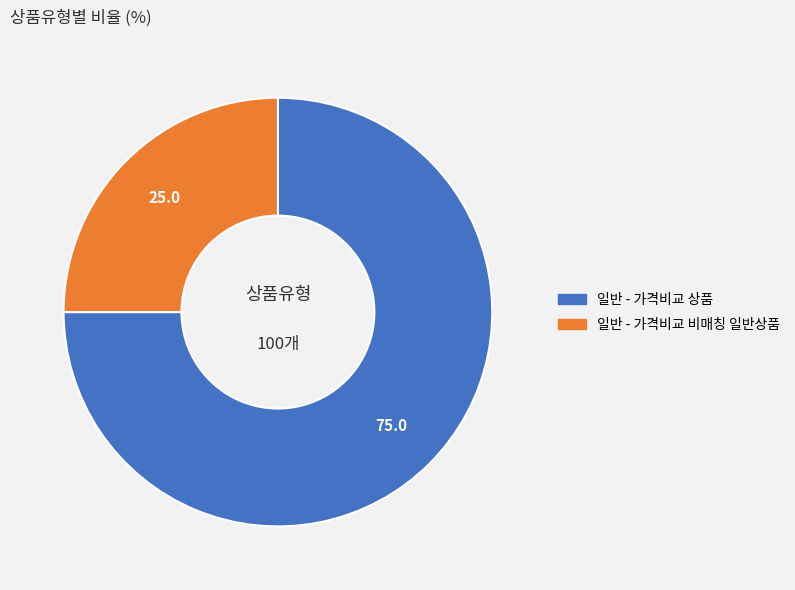

Which slice is the smallest?

일반 - 가격비교 비매칭 일반상품